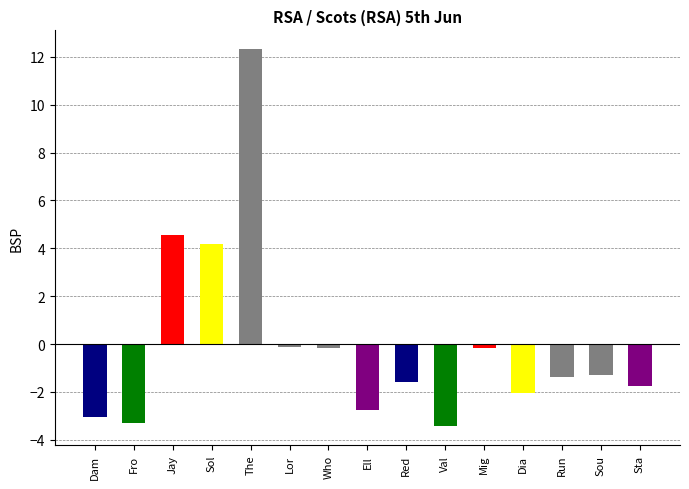

What is the label of the 4th bar from the left?

Solicitor General